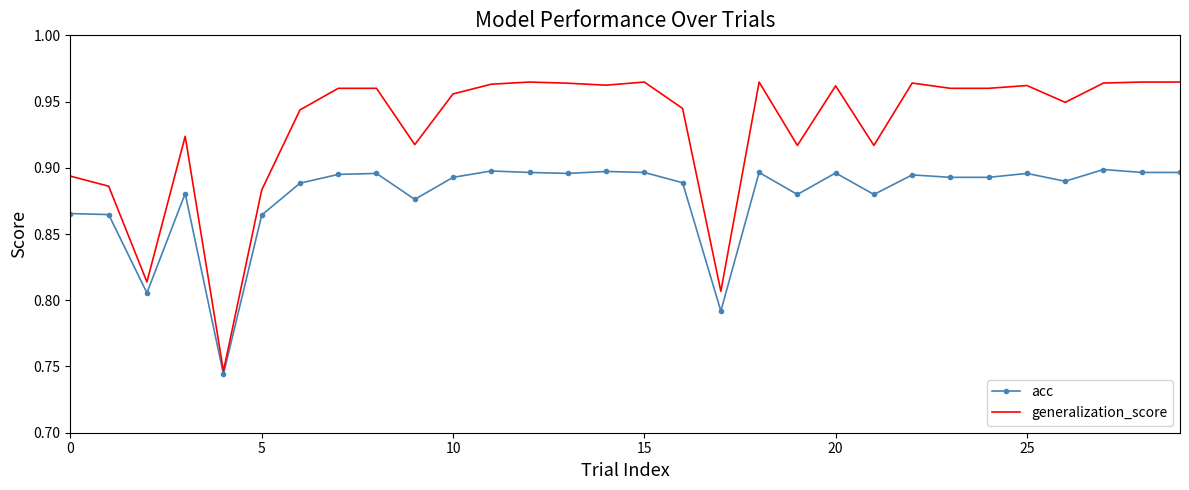

Rank the series by their average value, from lowest to highest.

acc, generalization_score